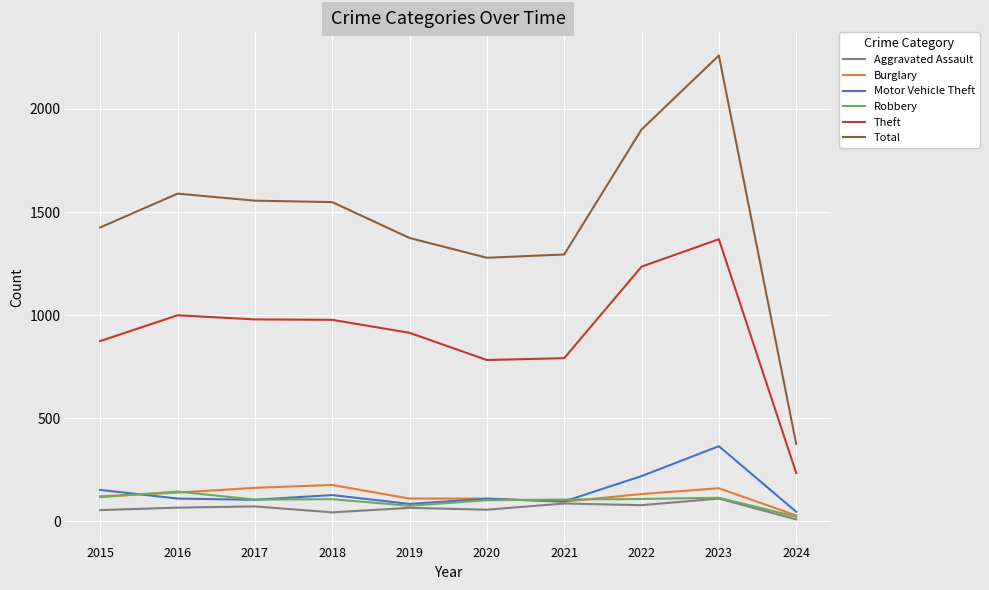

The value of Motor Vehicle Theft at 2023 is 157. True or false?

False